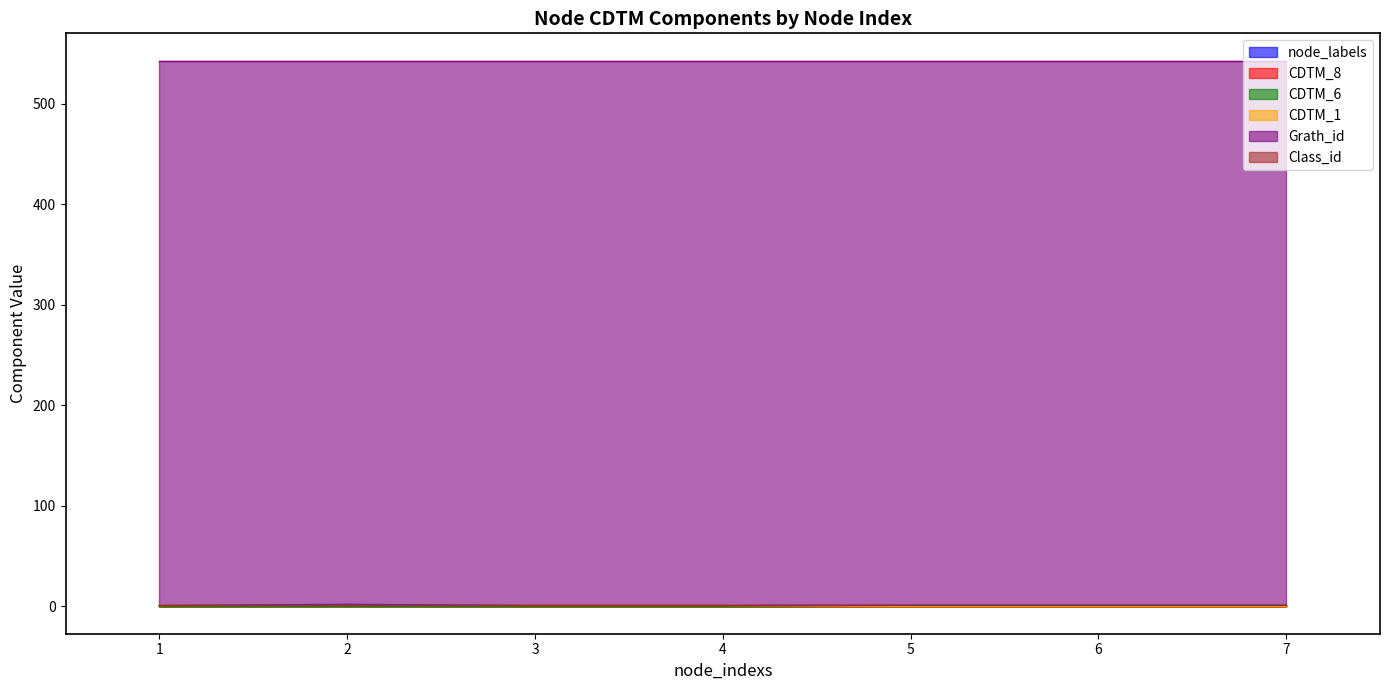

Where is the first local maximum for CDTM_8?

2